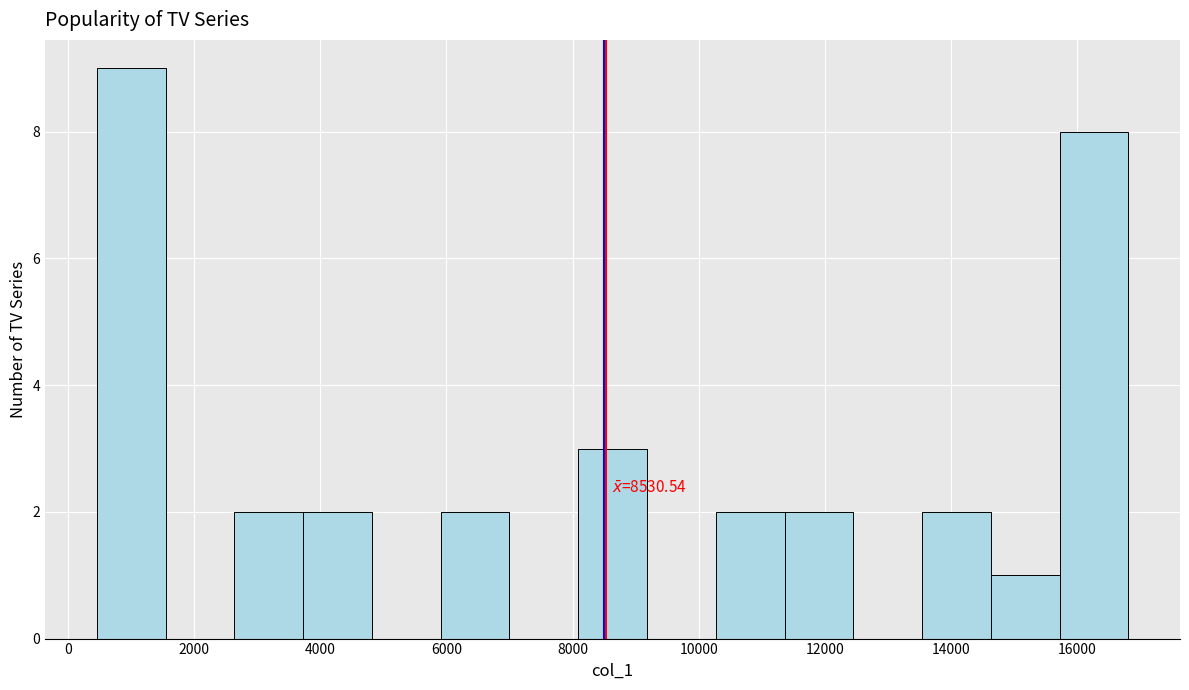

Which range on the x-axis has the tallest bar?

400 to 1600